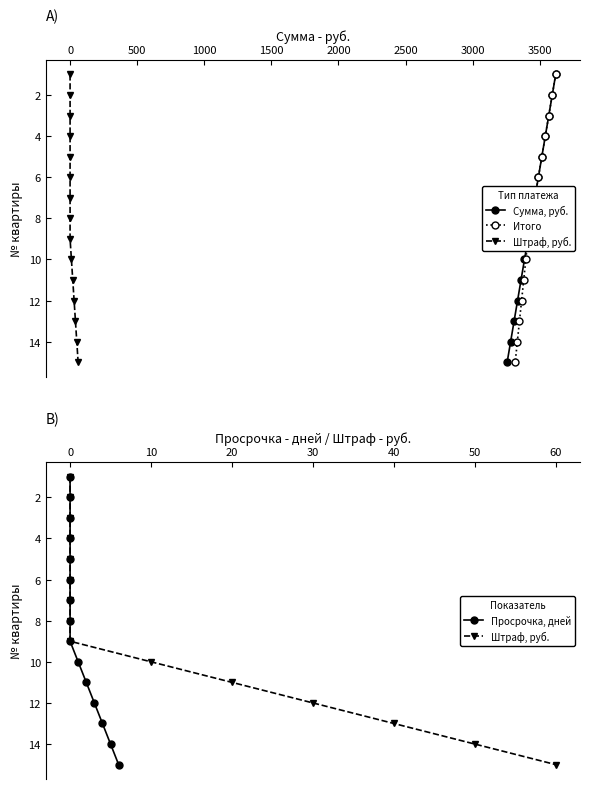

How many values in the Сумма, руб. series are below 8?

7